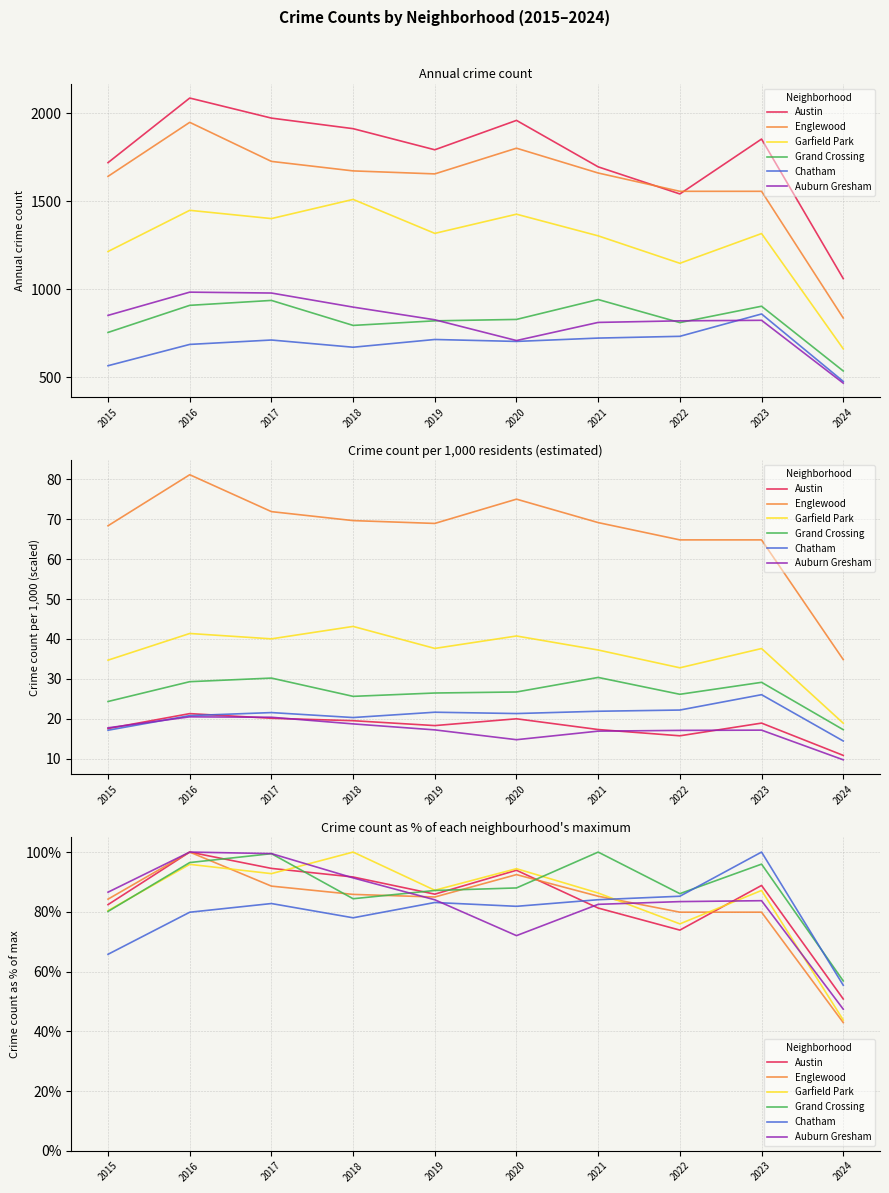

The Auburn Gresham series shows 126.4 at 2021. True or false?

False